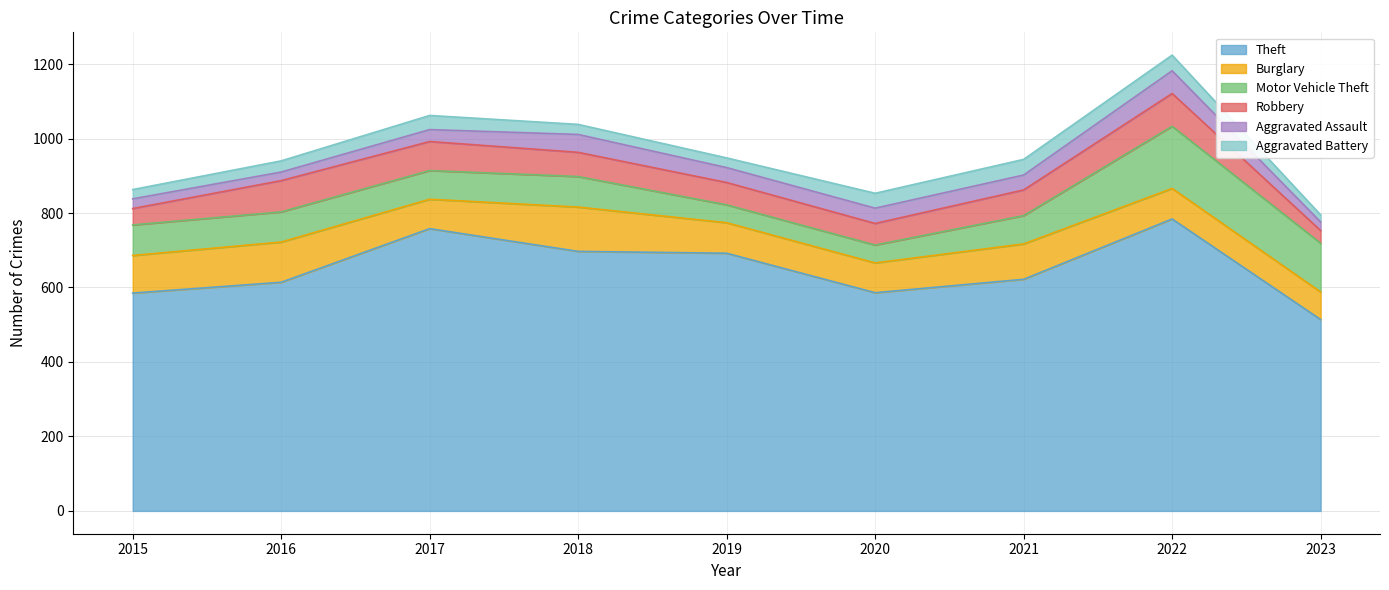

What is the sum of the Motor Vehicle Theft values at 2023 and 2016?

212